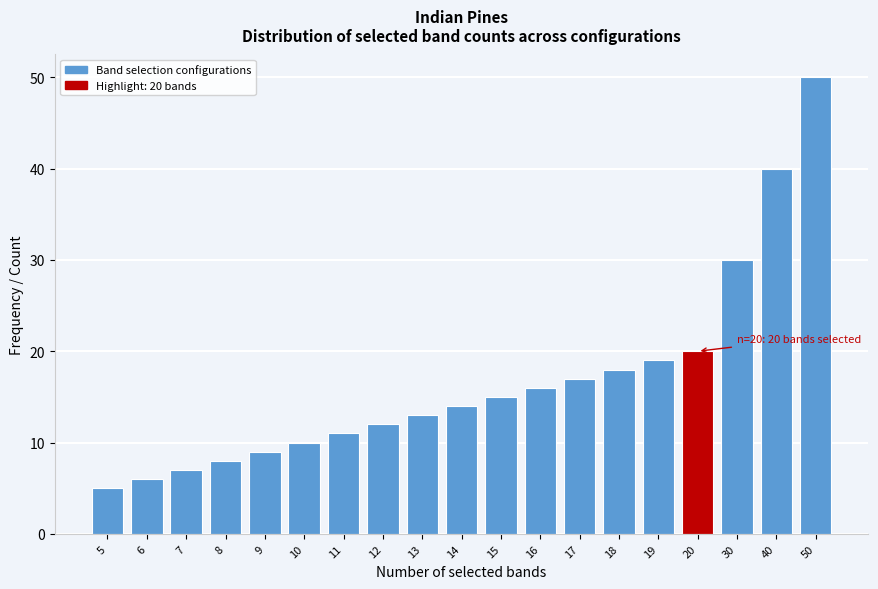

Reading left to right, extract all data points from this chart.

5=5	6=6	7=7	8=8	9=9	10=10	11=11	12=12	13=13	14=14	15=15	16=16	17=17	18=18	19=19	20=20	30=30	40=40	50=50